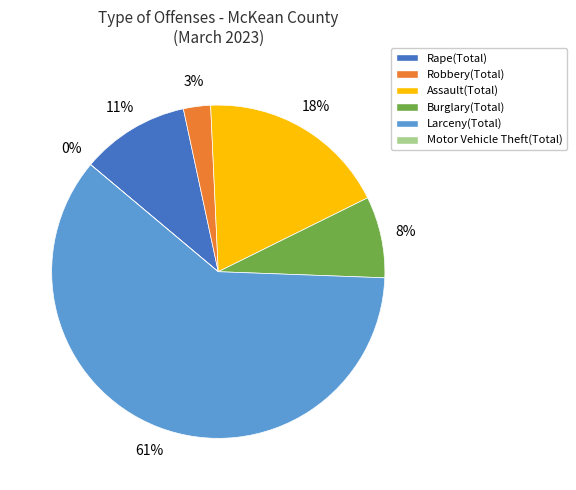

True or false: Burglary(Total) accounts for 20% of the total.

False